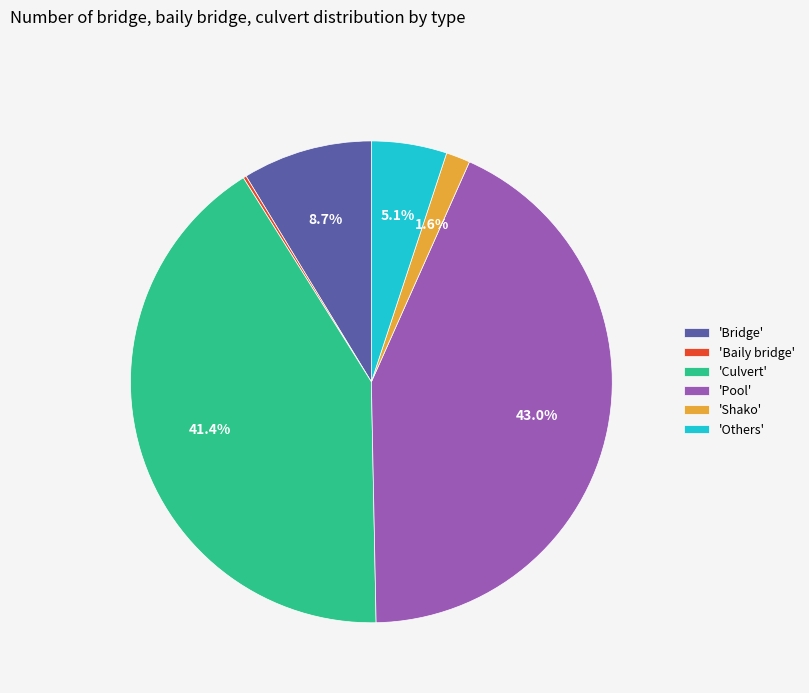

Is 'Bridge' the majority of the pie?

No